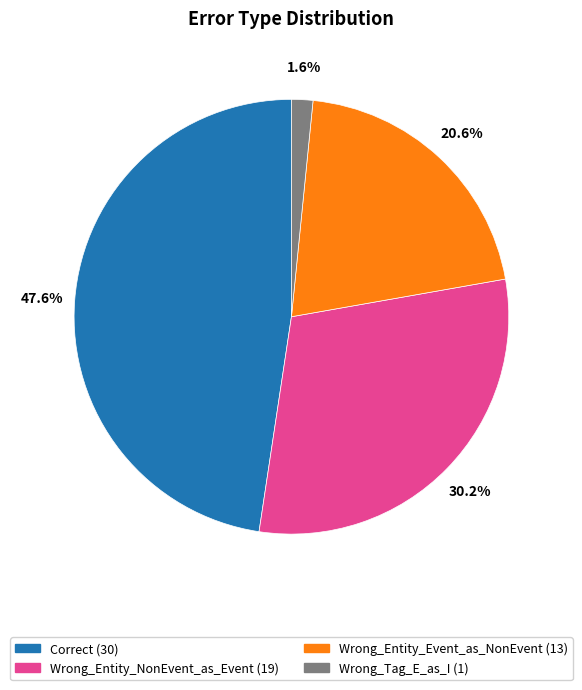

Which has a higher value, Wrong_Entity_Event_as_NonEvent or Wrong_Entity_NonEvent_as_Event?

Wrong_Entity_NonEvent_as_Event